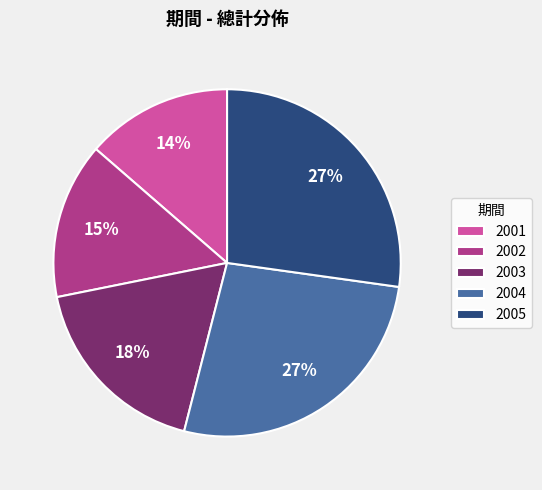

What is the ratio of the value at 2001 to the value at 2005?

0.5